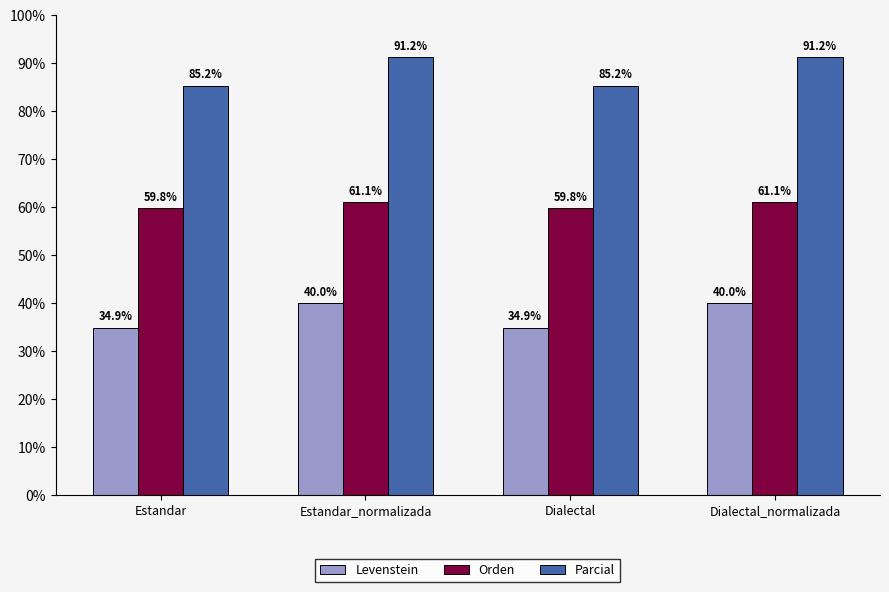

What is the lowest value of the Parcial series?

85.2